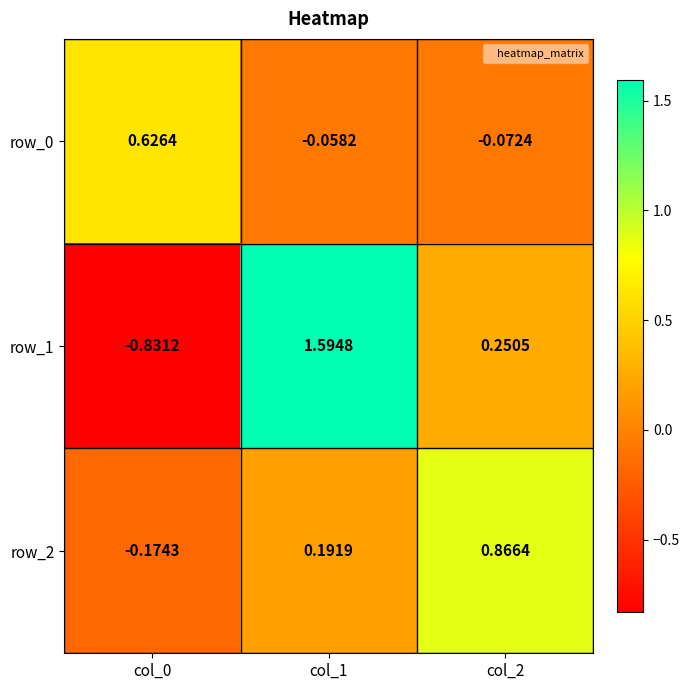

At which label is row_1 closest to 0?

col_2